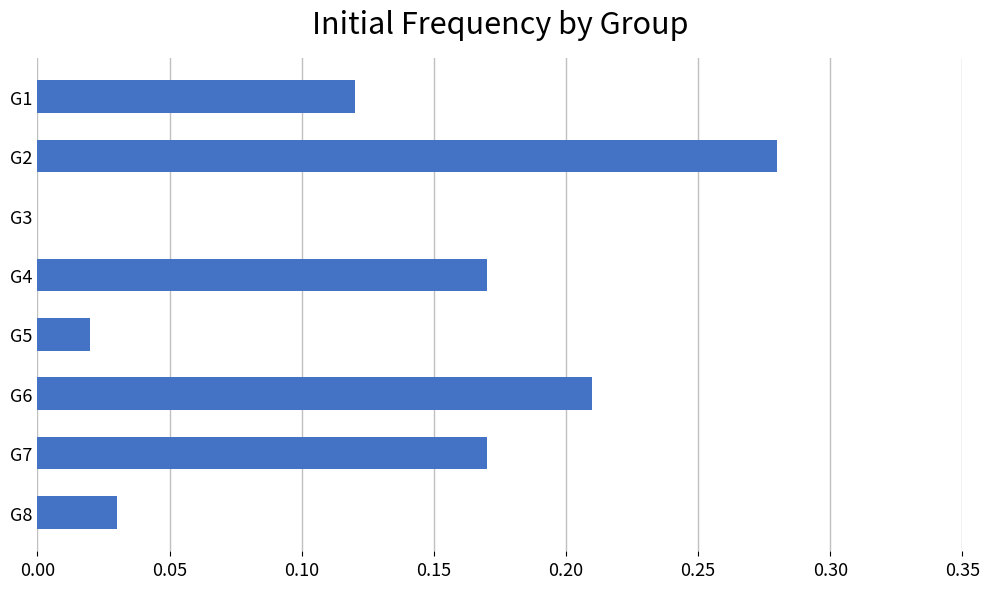

The chart shows a value of 0.0 at G5. True or false?

True